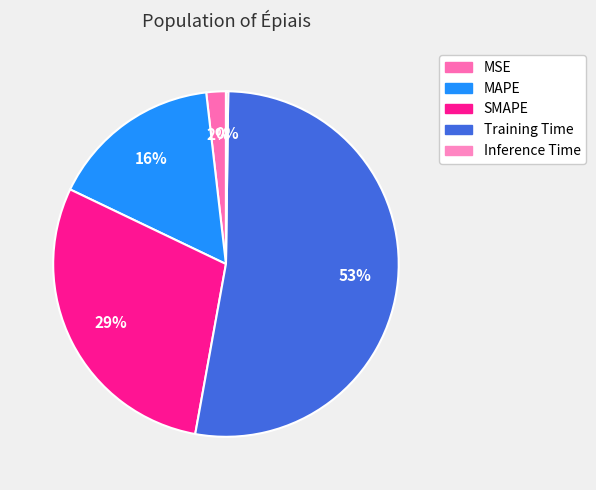

What portion of the pie excludes SMAPE?

70.7%